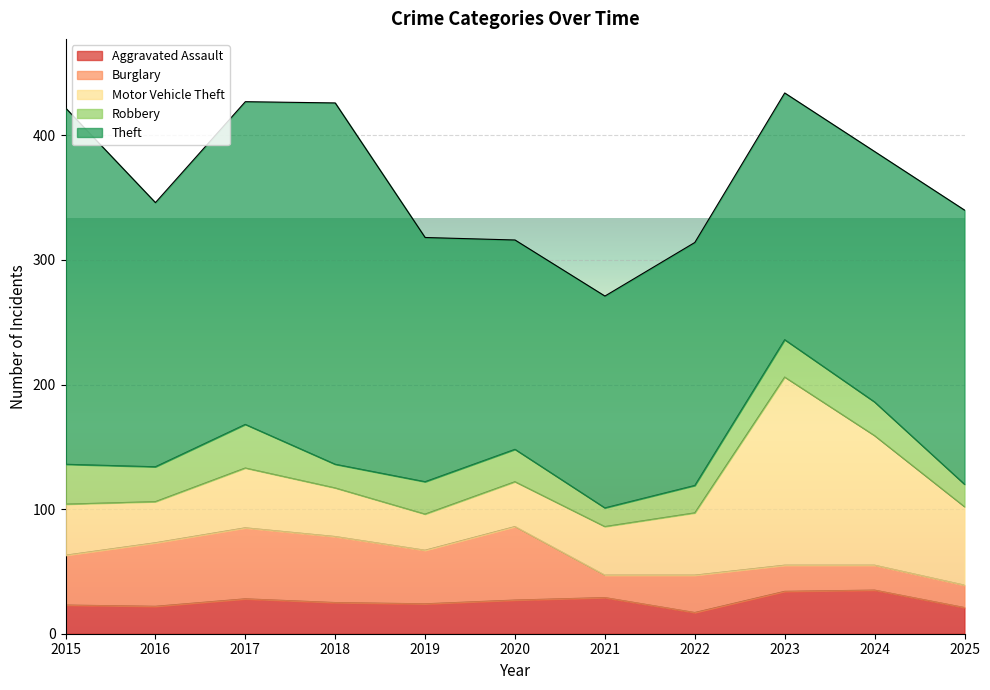

What is the value of the Burglary point at the 4th from the left?

53